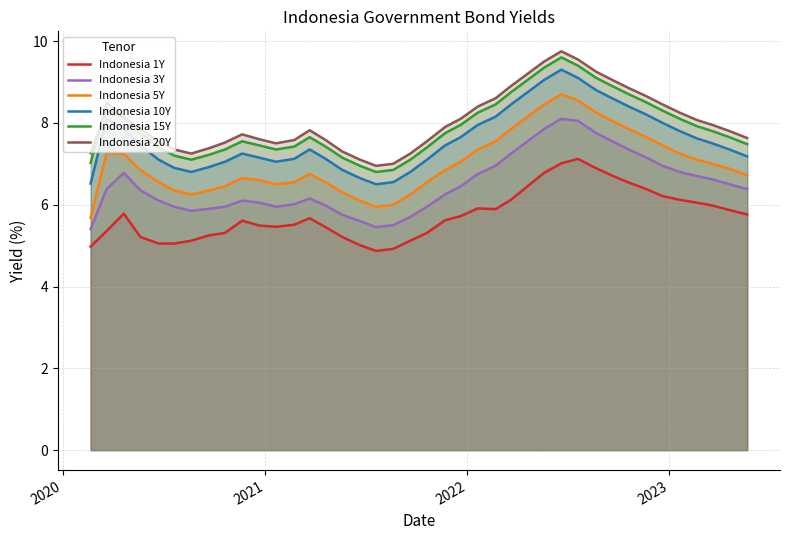

True or false: Indonesia 10Y and Indonesia 20Y cross at least once.

False